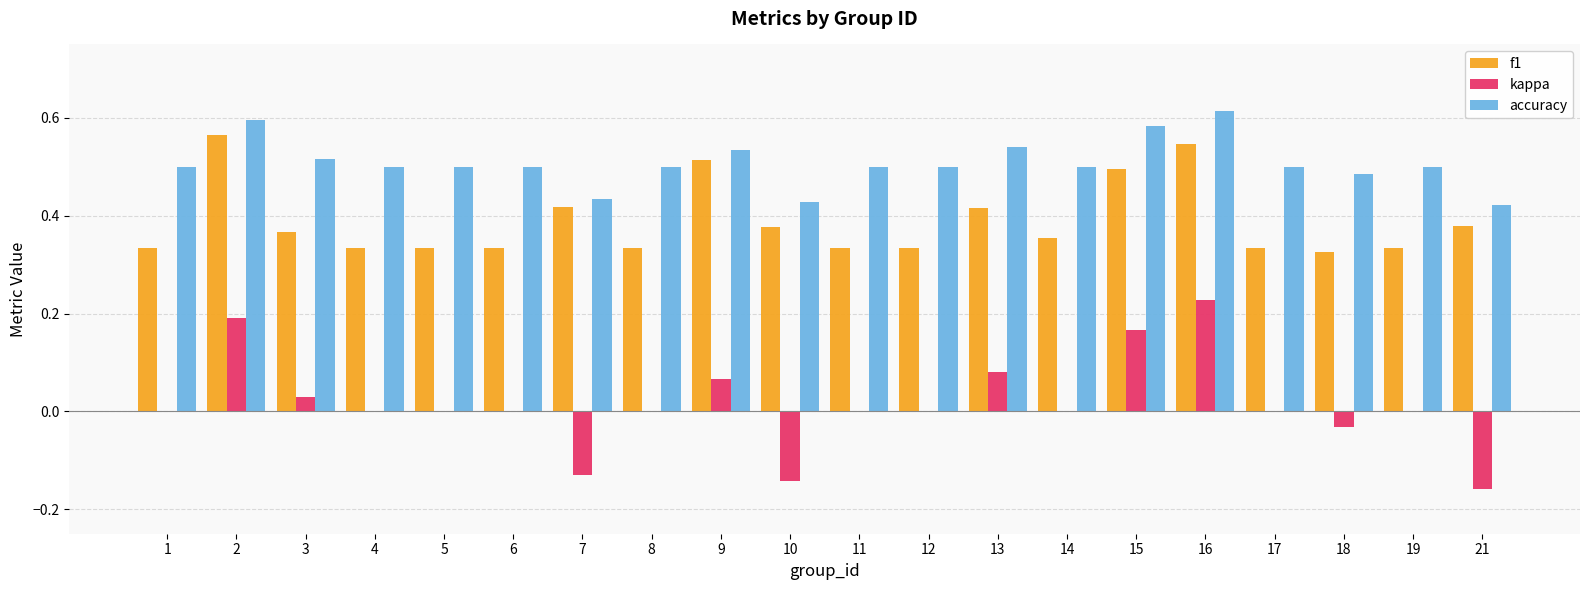

Which series changed the most between 2 and 8?

f1